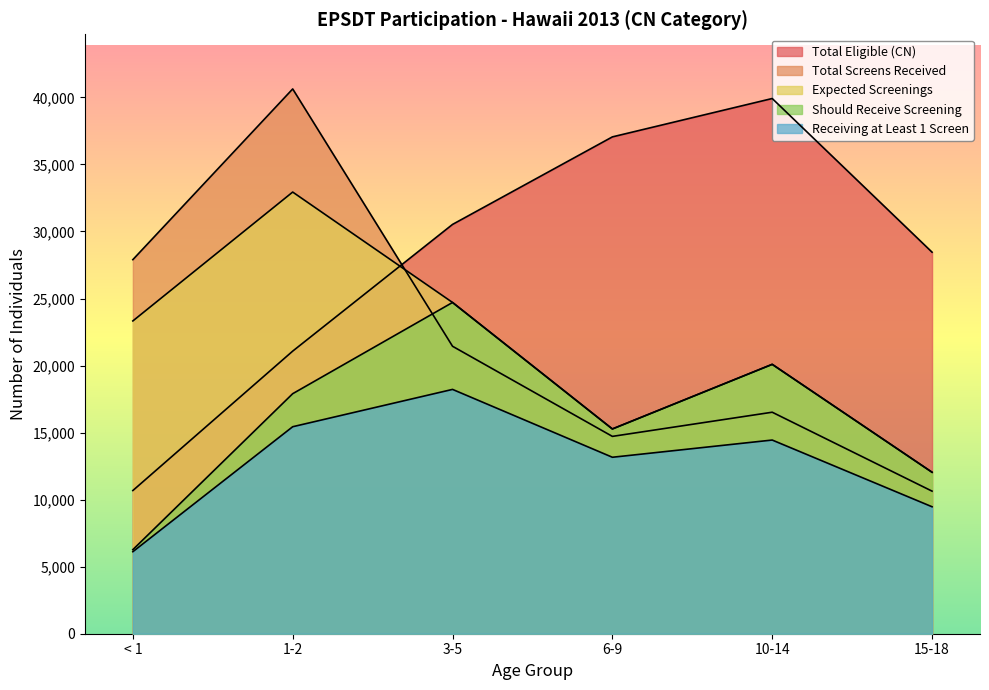

How many data points in CN are less than 30527?

3